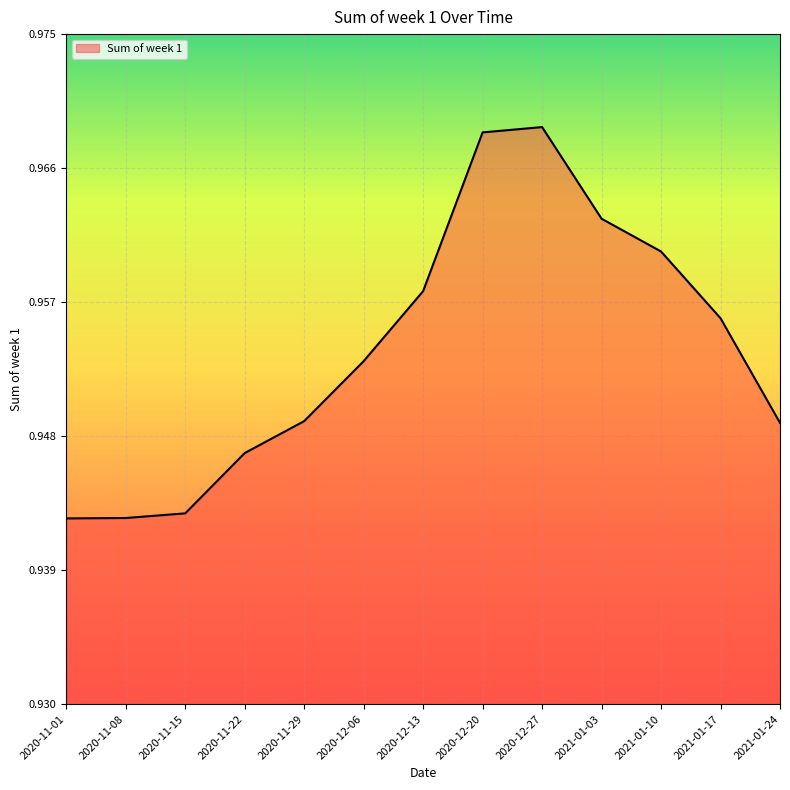

Between 2020-11-08 and 2020-12-06, which is larger?

2020-12-06